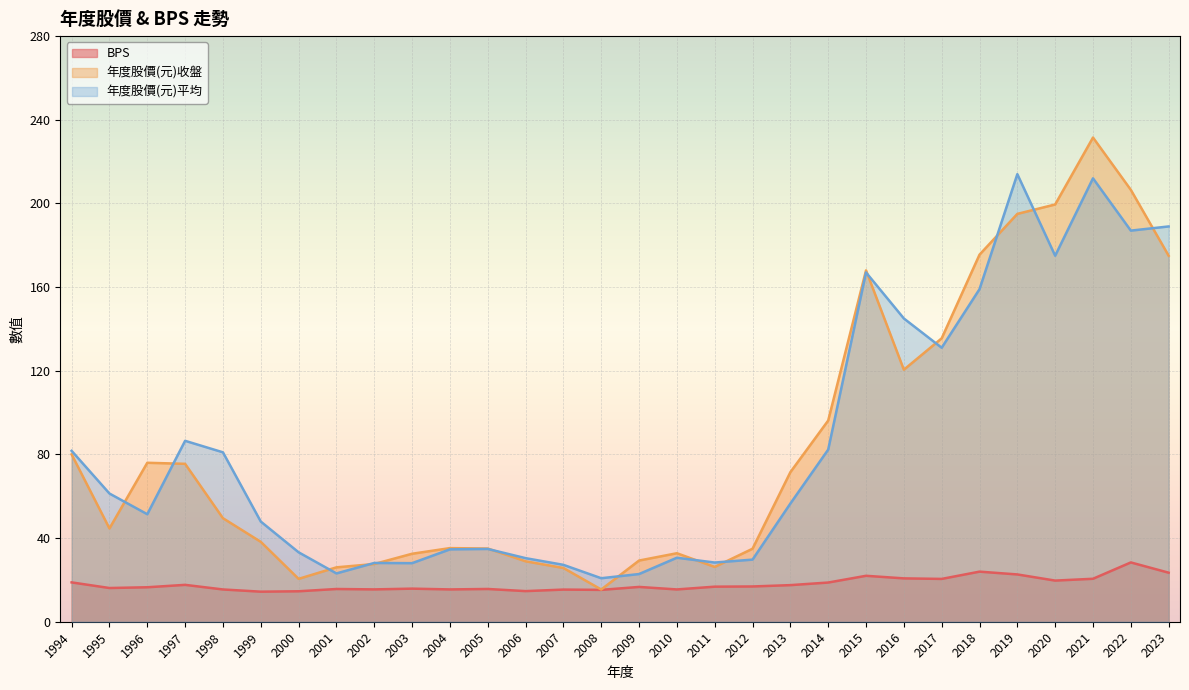

Reading right to left, transcribe all the data shown in this chart.

BPS: 23.4	28.4	20.5	19.7	22.6	23.9	20.5	20.7	22.0	18.7	17.5	16.9	16.8	15.4	16.6	15.2	15.4	14.6	15.7	15.4	15.8	15.5	15.7	14.6	14.4	15.4	17.6	16.5	16.1	18.8
年度股價(元)收盤: 175.0	206.5	231.5	199.5	195.0	175.5	135.5	120.5	168.0	96.2	71.5	34.9	26.2	32.8	29.2	15.4	25.7	28.9	35.0	35.2	32.5	27.6	26.0	20.5	38.2	49.5	75.5	76.0	44.6	80.0
年度股價(元)平均: 189.0	187.0	212.0	175.0	214.0	159.0	131.0	145.0	167.0	82.3	56.5	29.7	28.3	30.6	22.8	20.8	27.2	30.4	34.8	34.6	28.0	28.1	23.1	33.2	47.9	81.0	86.5	51.4	61.3	81.7